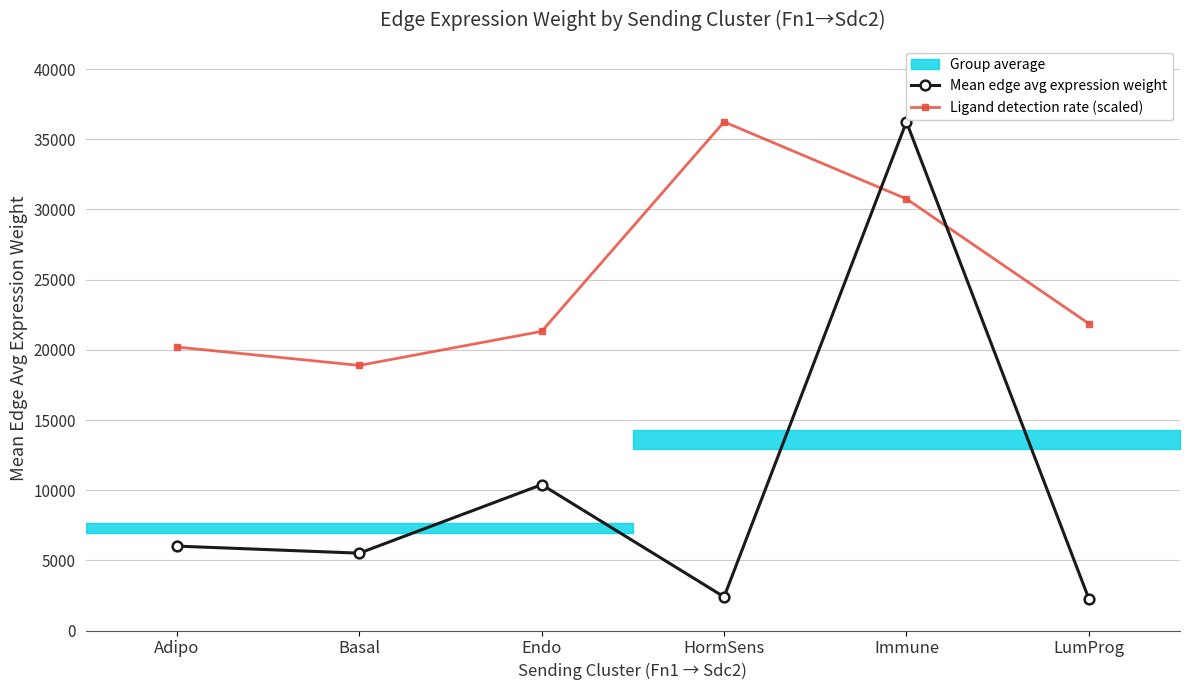

How many values in the Ligand detection rate (scaled) series are below 21869?

3